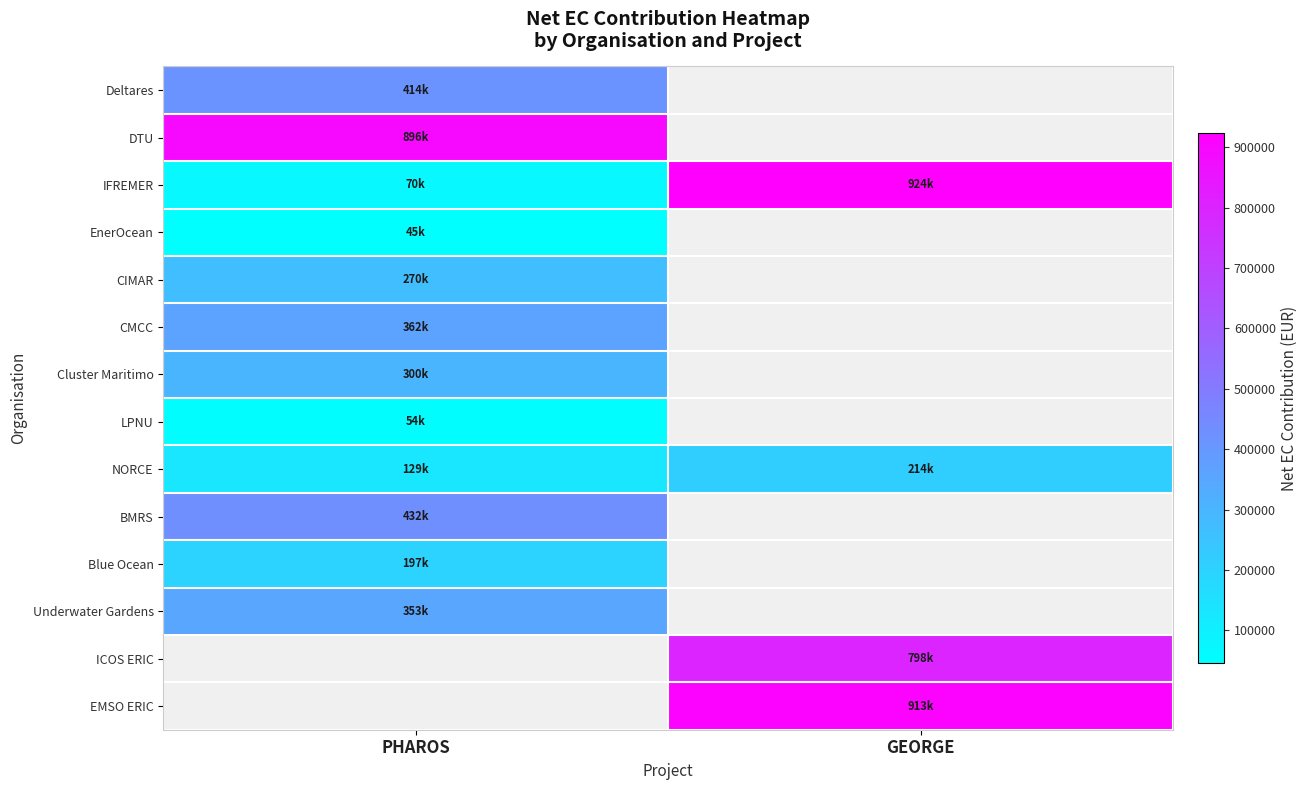

What is the smallest value displayed?

45281.2